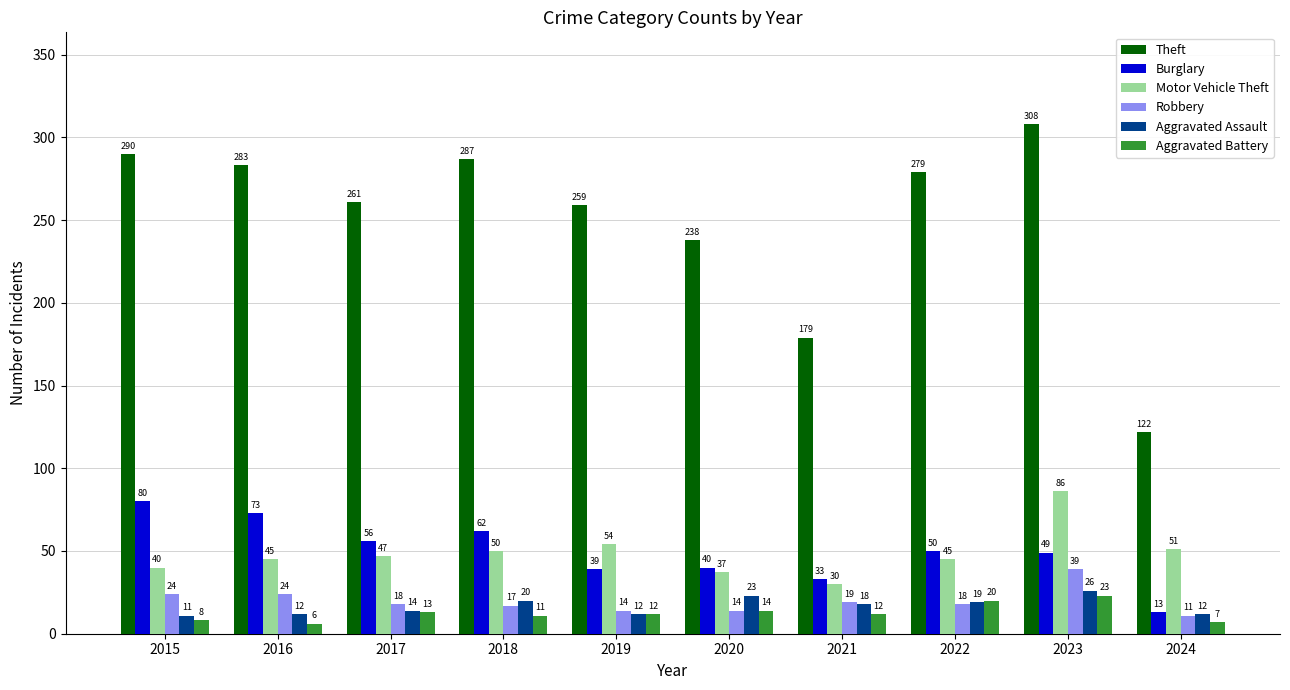

Does the chart contain any negative values?

No